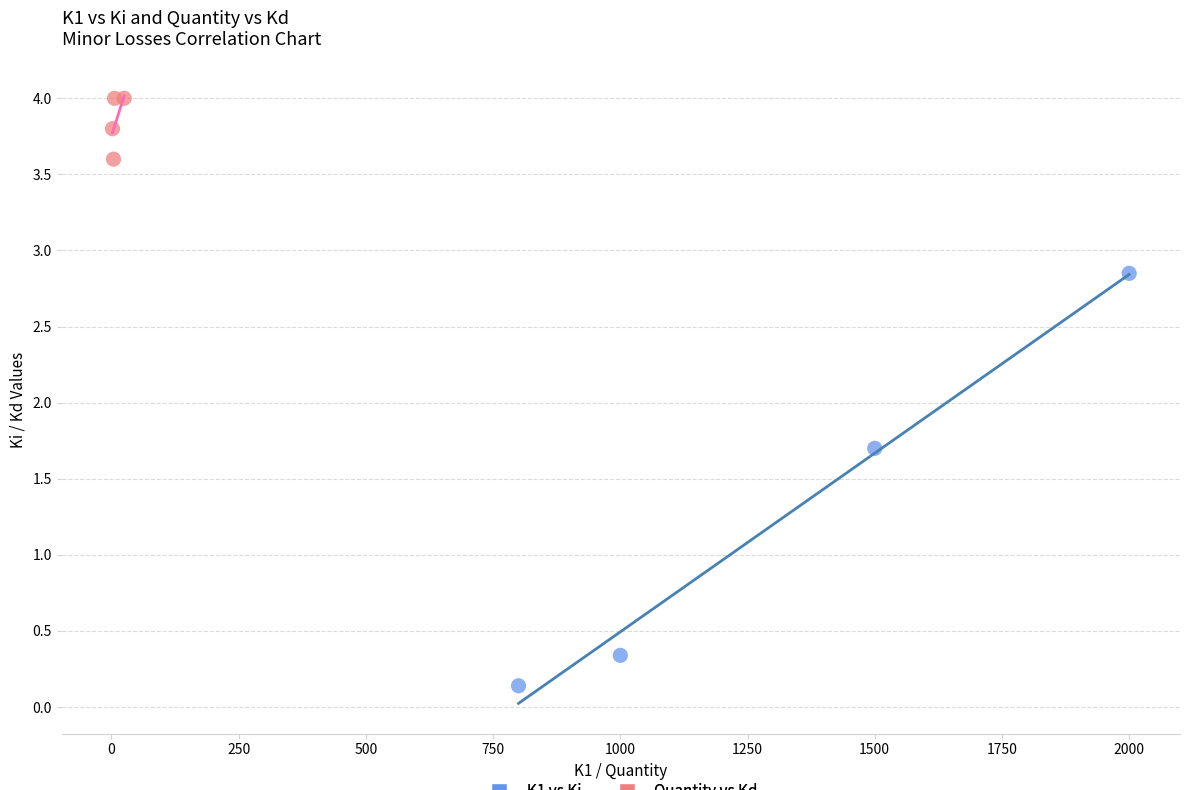

Which series reaches the minimum Y coordinate?

K1 vs Ki